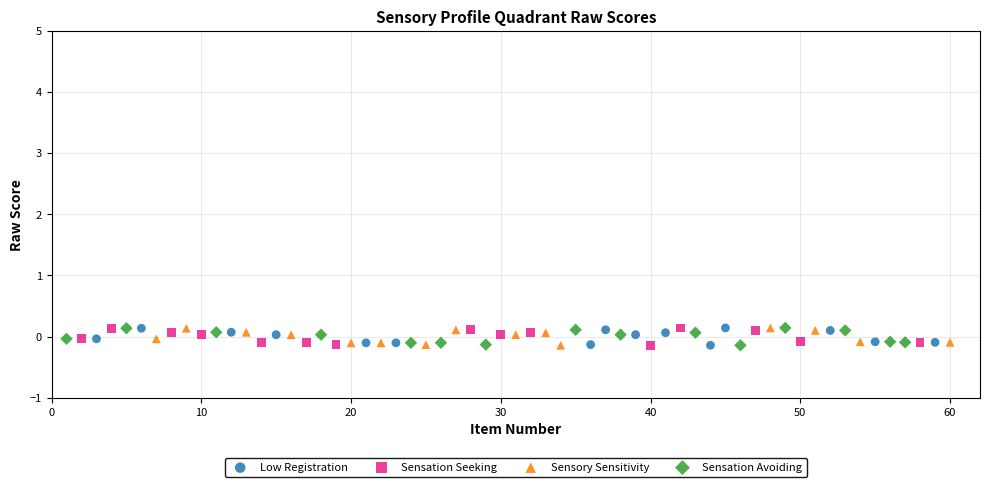

What are all the series names shown in the legend?

Low Registration, Sensation Seeking, Sensory Sensitivity, Sensation Avoiding